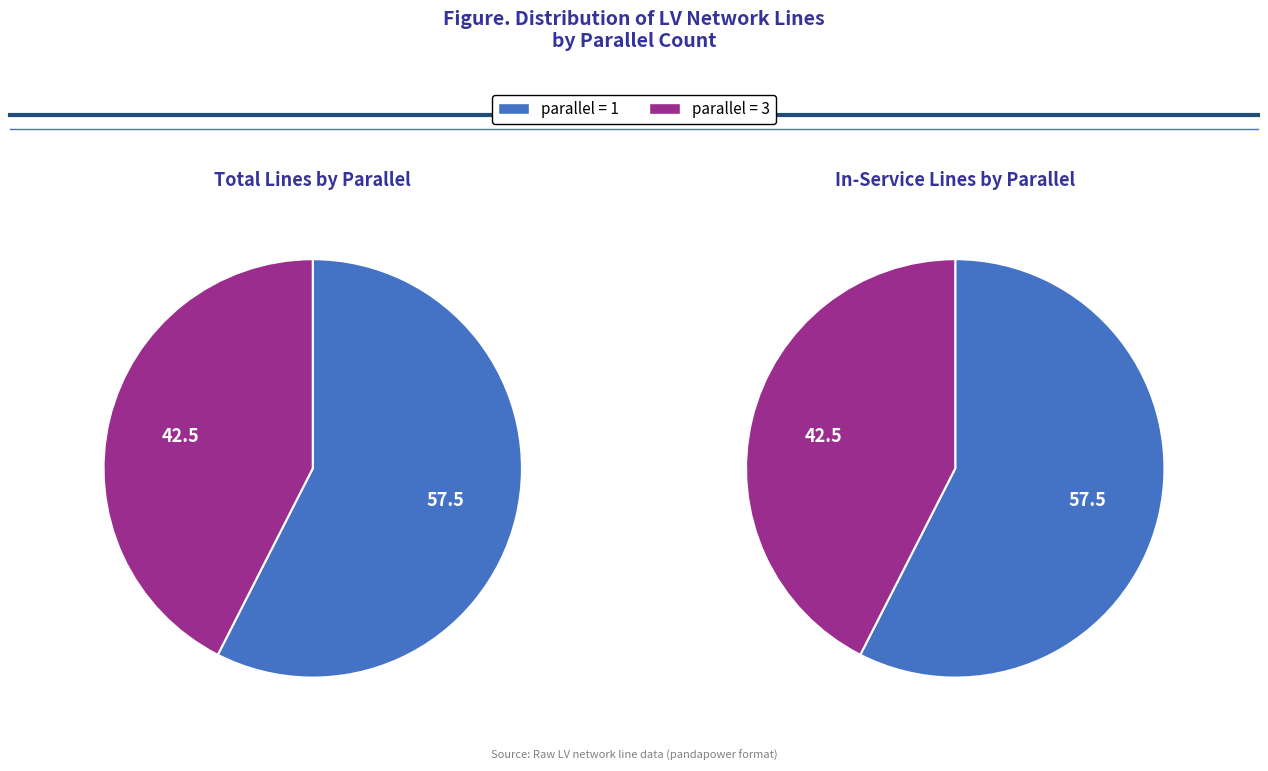

Does any single category account for the majority?

Yes